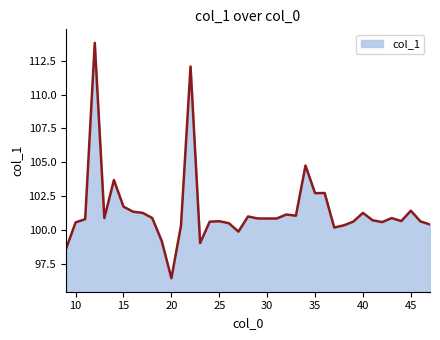

What is the minimum value shown in the chart?

96.4